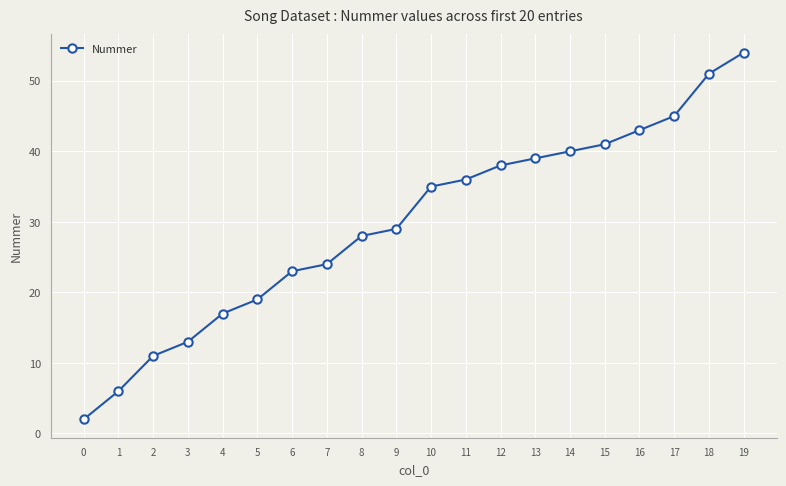

How many lines are shown in the chart?

1